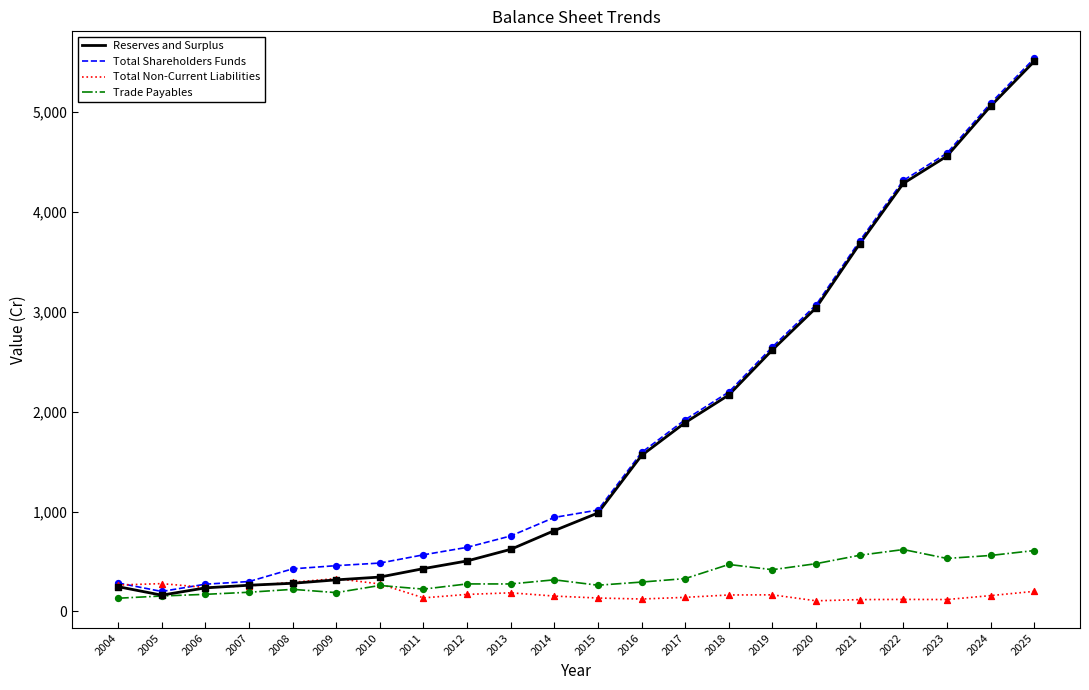

What is the total value across all series at 2007?

1010.8